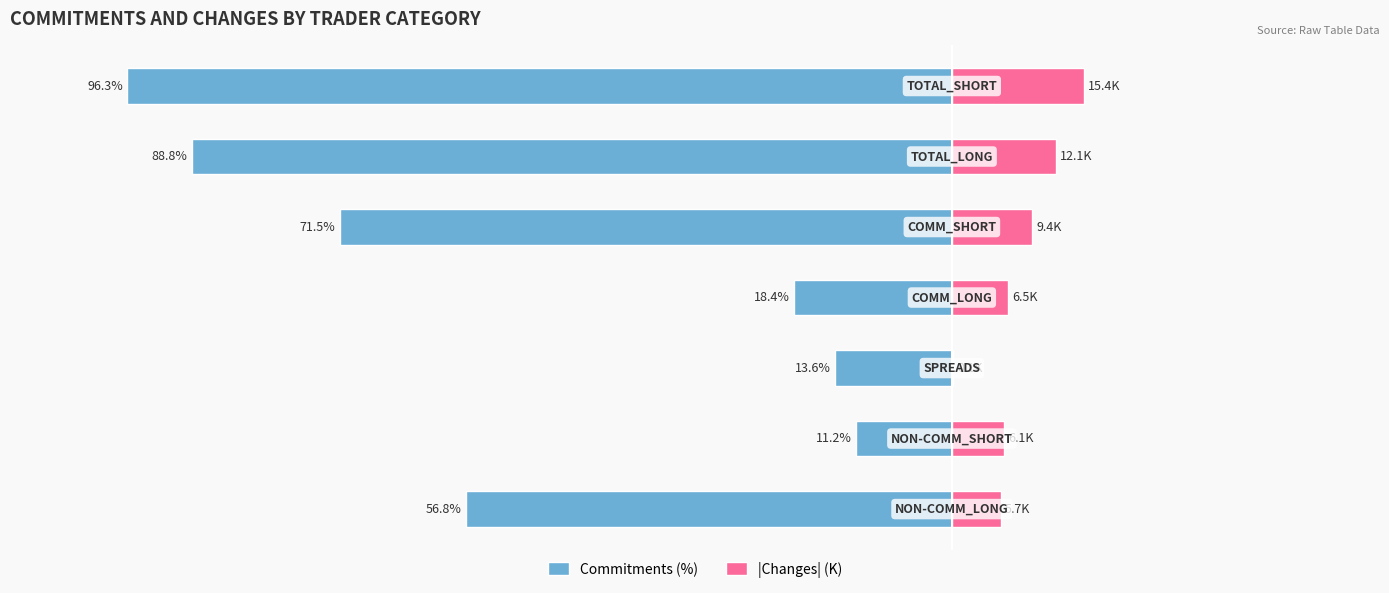

Count the number of categories in the chart.

7